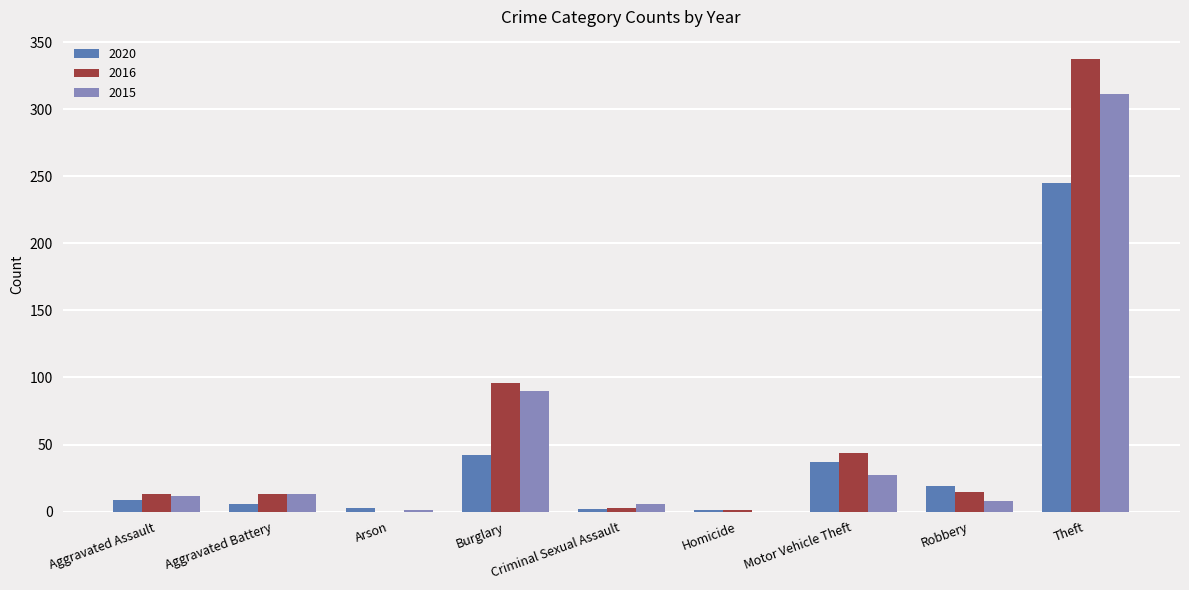

What is the sum of the 2020 values at Robbery and Theft?

264